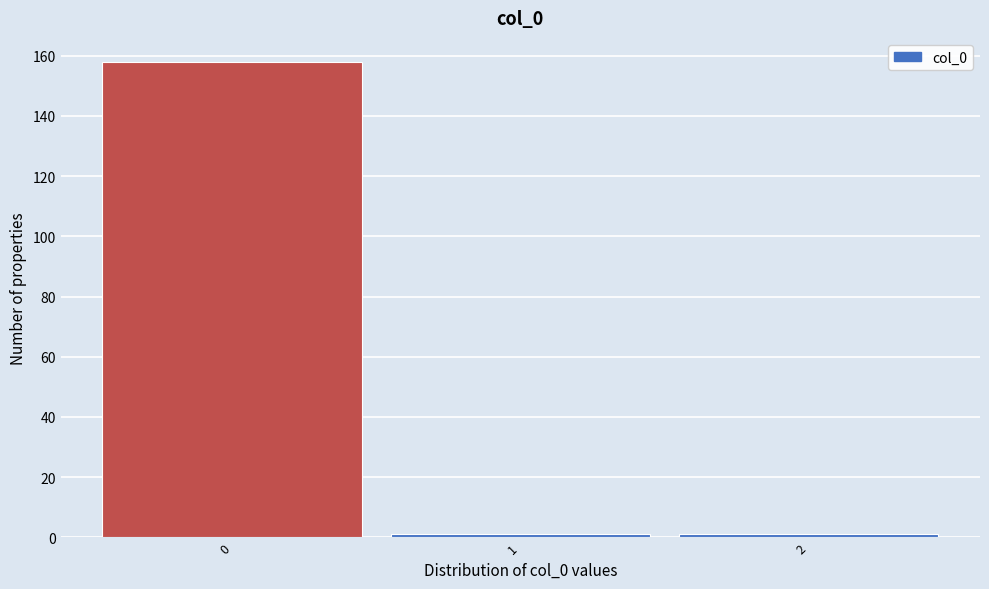

Over which range of the x-axis is the bar tallest?

-0.5 to 0.5